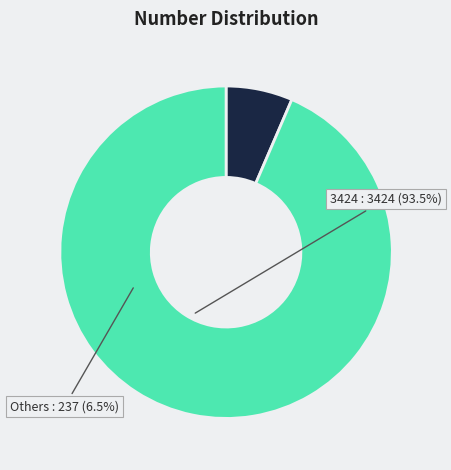

Does any single category account for the majority?

Yes